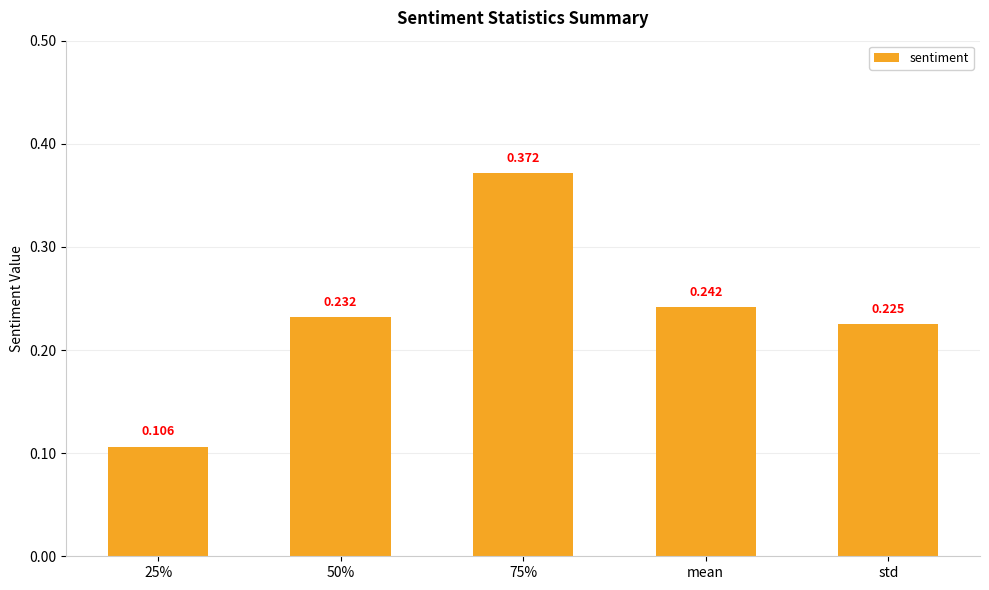

Between mean and std, which is larger?

mean